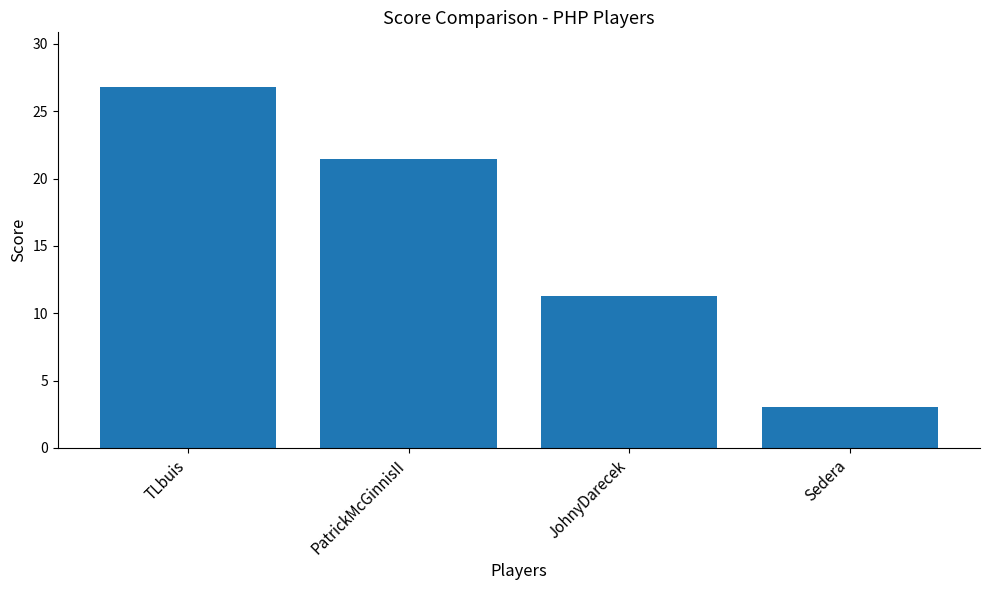

True or false: the data shows 16.6 at TLbuis.

False